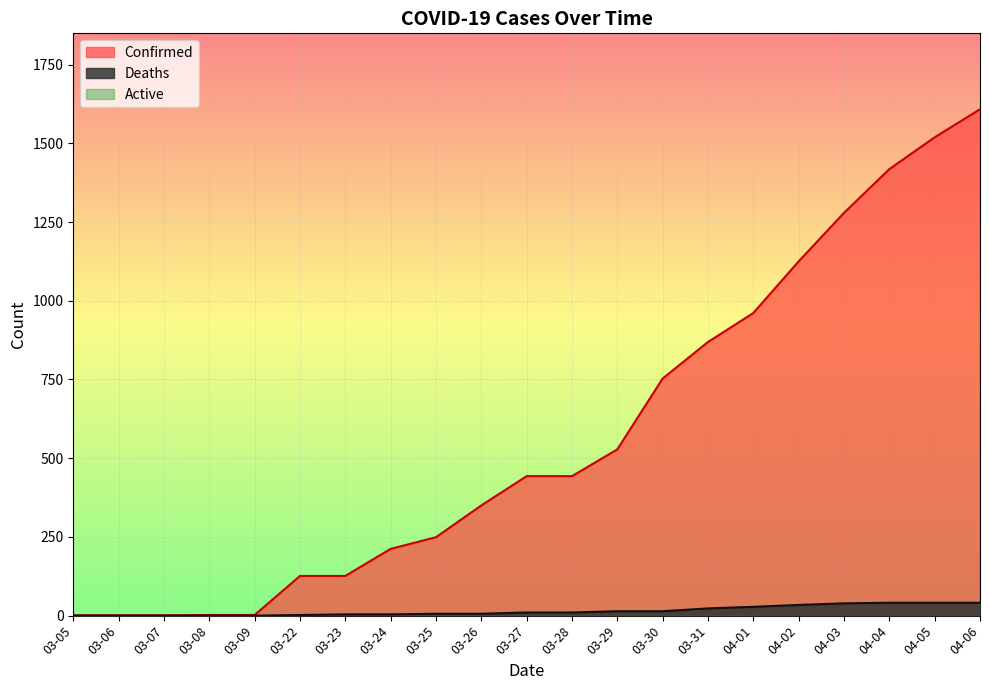

The Confirmed series shows 833 at 03-29. True or false?

False